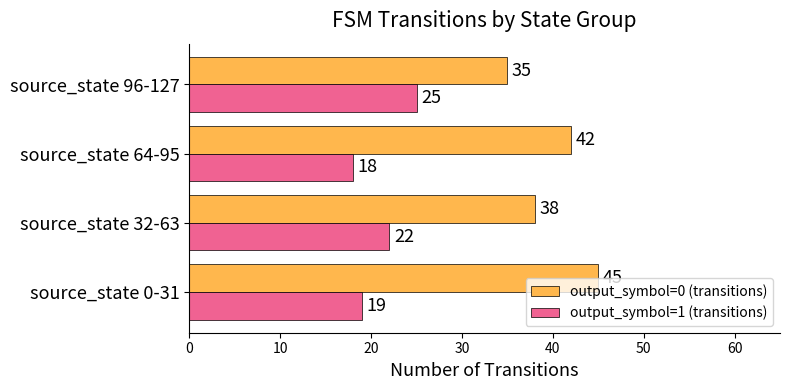

Rank the series by their average value, from lowest to highest.

output_symbol=1 (transitions), output_symbol=0 (transitions)